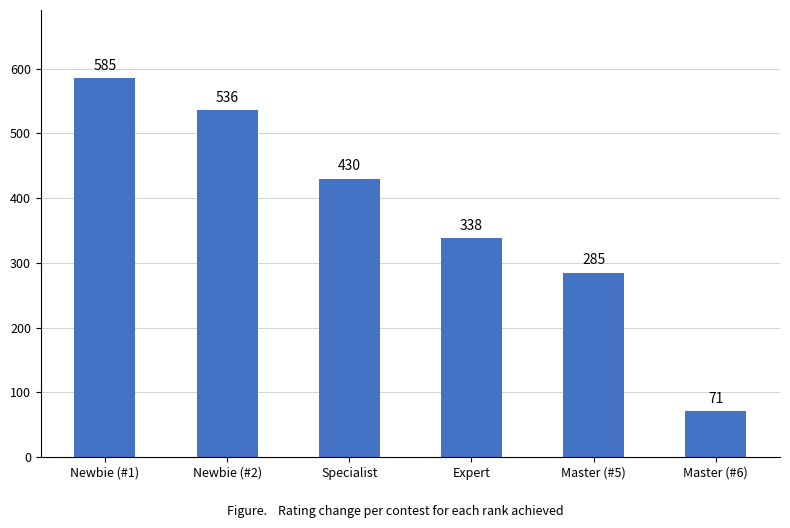

What is the minimum value shown in the chart?

71